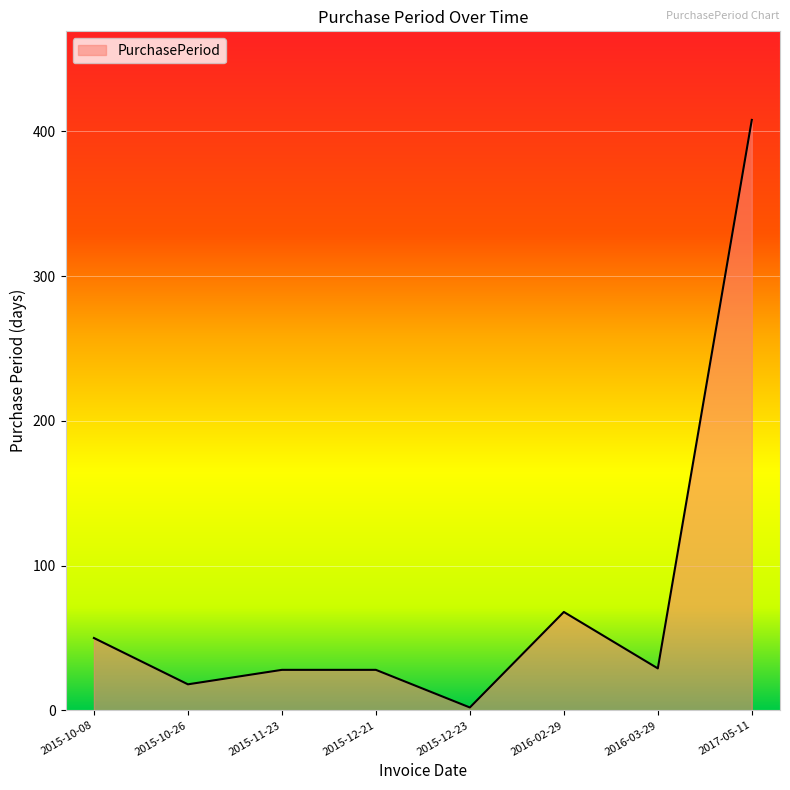

What is the ratio of the value at 2017-05-11 to the value at 2016-03-29?

14.1